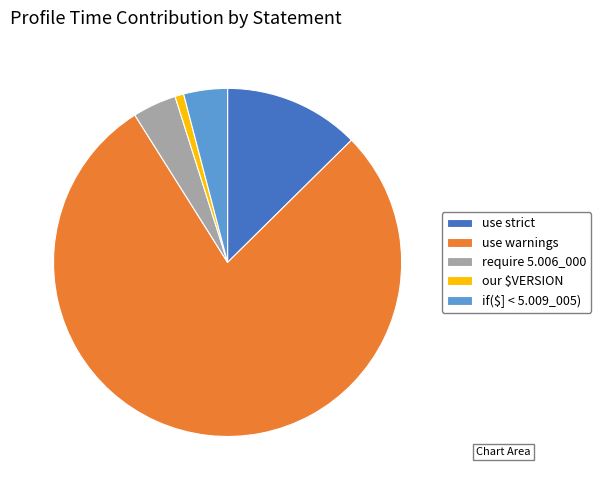

Is the sum of use warnings and our $VERSION greater than half?

Yes